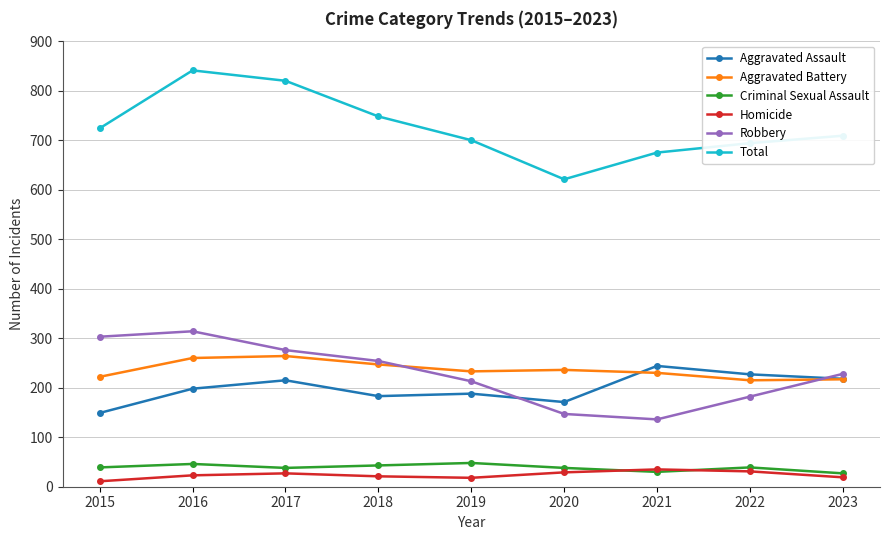

Is it true that Total equals 983 at 2020?

False